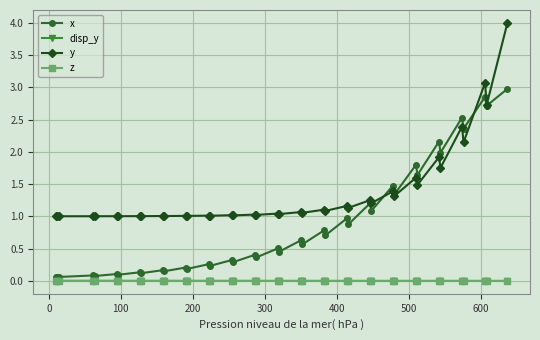

How many lines are shown in the chart?

4